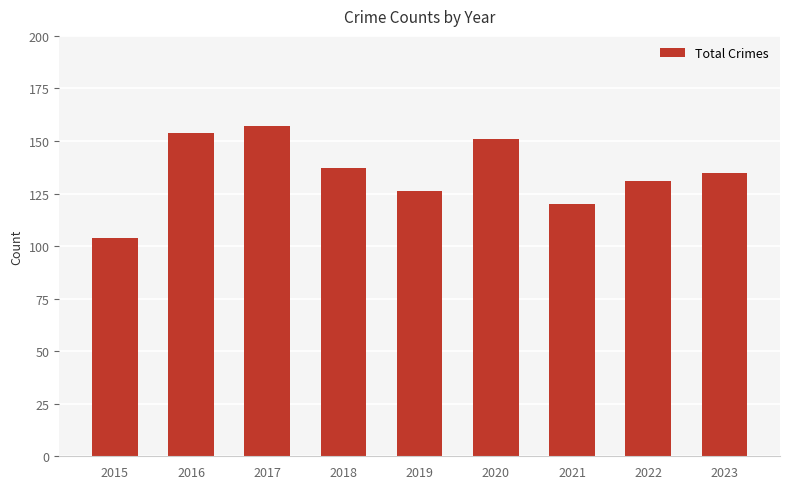

Rank the categories by value from lowest to highest.

2015, 2021, 2019, 2022, 2023, 2018, 2020, 2016, 2017